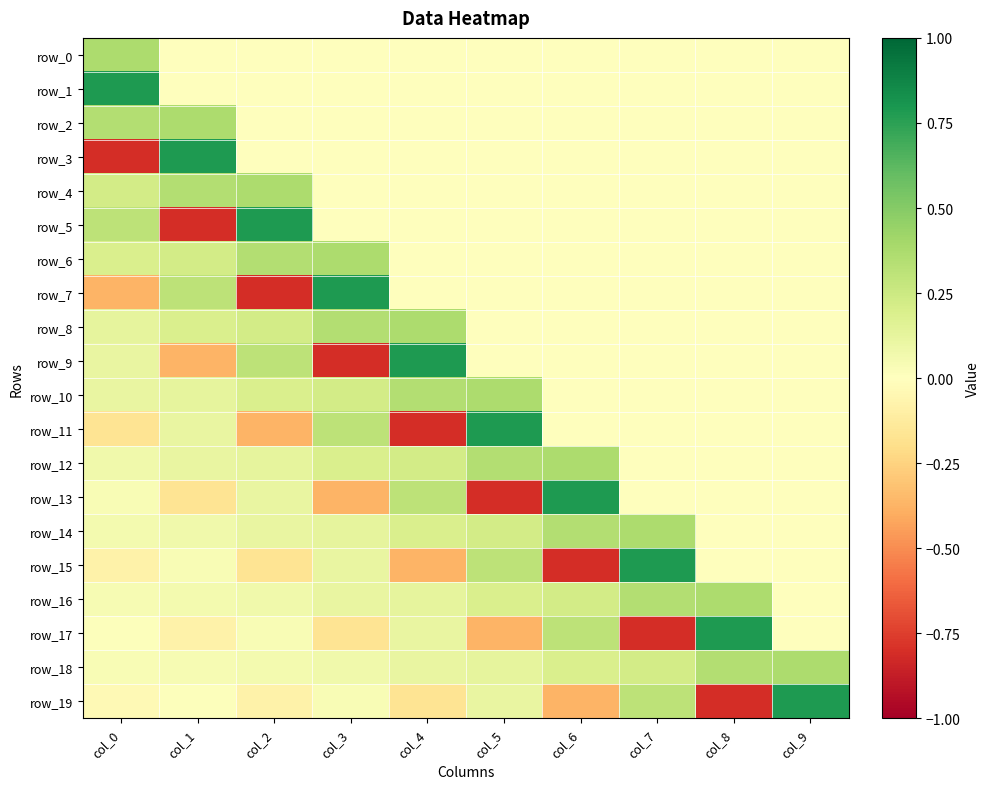

Reading left to right, what are all the values shown in this chart?

row_0: 0.4	0.0	0.0	0.0	0.0	0.0	0.0	0.0	0.0	0.0
row_1: 0.8	0.0	0.0	0.0	0.0	0.0	0.0	0.0	0.0	0.0
row_2: 0.3	0.4	0.0	0.0	0.0	0.0	0.0	0.0	0.0	0.0
row_3: -0.8	0.8	0.0	0.0	0.0	0.0	0.0	0.0	0.0	0.0
row_4: 0.2	0.3	0.4	0.0	0.0	0.0	0.0	0.0	0.0	0.0
row_5: 0.3	-0.8	0.8	0.0	0.0	0.0	0.0	0.0	0.0	0.0
row_6: 0.2	0.2	0.3	0.4	0.0	0.0	0.0	0.0	0.0	0.0
row_7: -0.4	0.3	-0.8	0.8	0.0	0.0	0.0	0.0	0.0	0.0
row_8: 0.1	0.2	0.2	0.3	0.4	0.0	0.0	0.0	0.0	0.0
row_9: 0.1	-0.4	0.3	-0.8	0.8	0.0	0.0	0.0	0.0	0.0
row_10: 0.1	0.1	0.2	0.2	0.3	0.4	0.0	0.0	0.0	0.0
row_11: -0.2	0.1	-0.4	0.3	-0.8	0.8	0.0	0.0	0.0	0.0
row_12: 0.1	0.1	0.1	0.2	0.2	0.3	0.4	0.0	0.0	0.0
row_13: 0.0	-0.2	0.1	-0.4	0.3	-0.8	0.8	0.0	0.0	0.0
row_14: 0.1	0.1	0.1	0.1	0.2	0.2	0.3	0.4	0.0	0.0
row_15: -0.1	0.0	-0.2	0.1	-0.4	0.3	-0.8	0.8	0.0	0.0
row_16: 0.0	0.1	0.1	0.1	0.1	0.2	0.2	0.3	0.4	0.0
row_17: 0.0	-0.1	0.0	-0.2	0.1	-0.4	0.3	-0.8	0.8	0.0
row_18: 0.0	0.0	0.1	0.1	0.1	0.1	0.2	0.2	0.3	0.4
row_19: -0.0	0.0	-0.1	0.0	-0.2	0.1	-0.4	0.3	-0.8	0.8